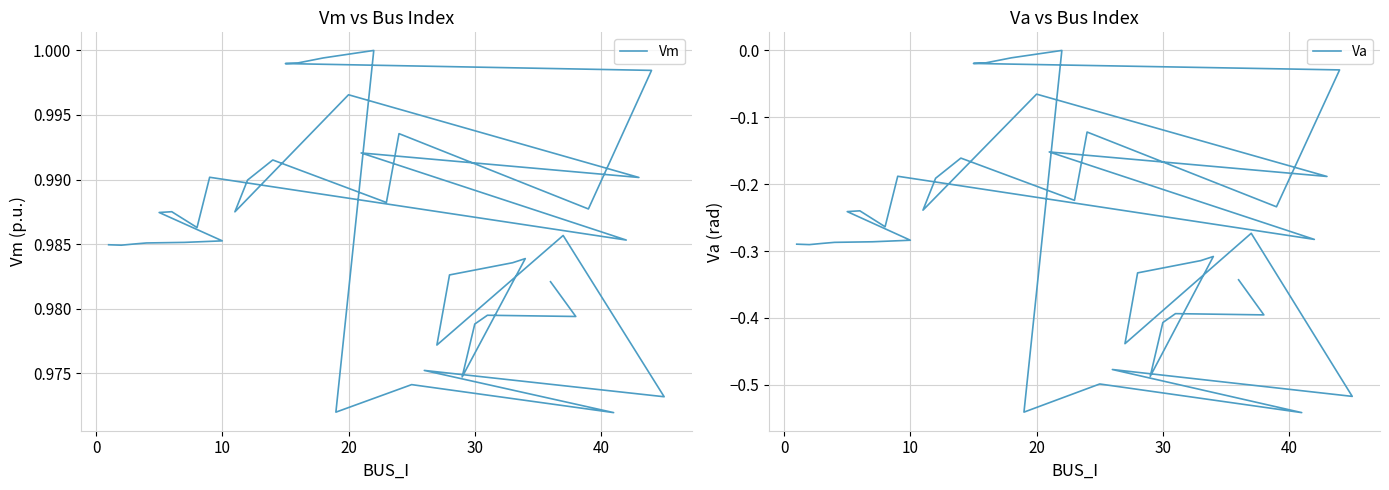

In Vm, how many points are lower than both neighbors (excluding endpoints)?

13